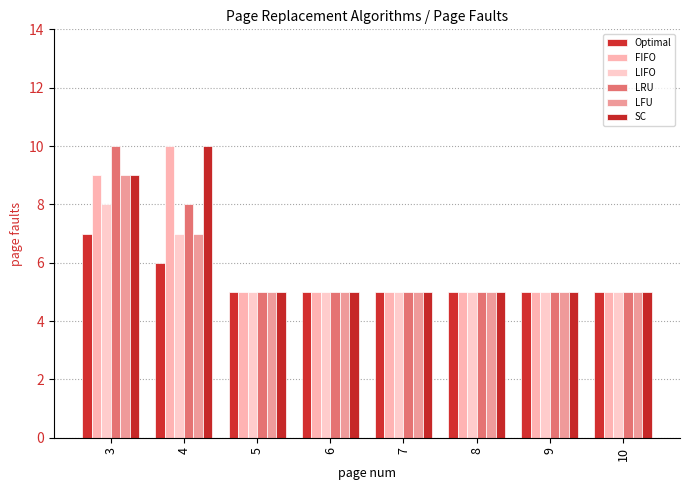

The value of LIFO at 10 is 7. True or false?

False